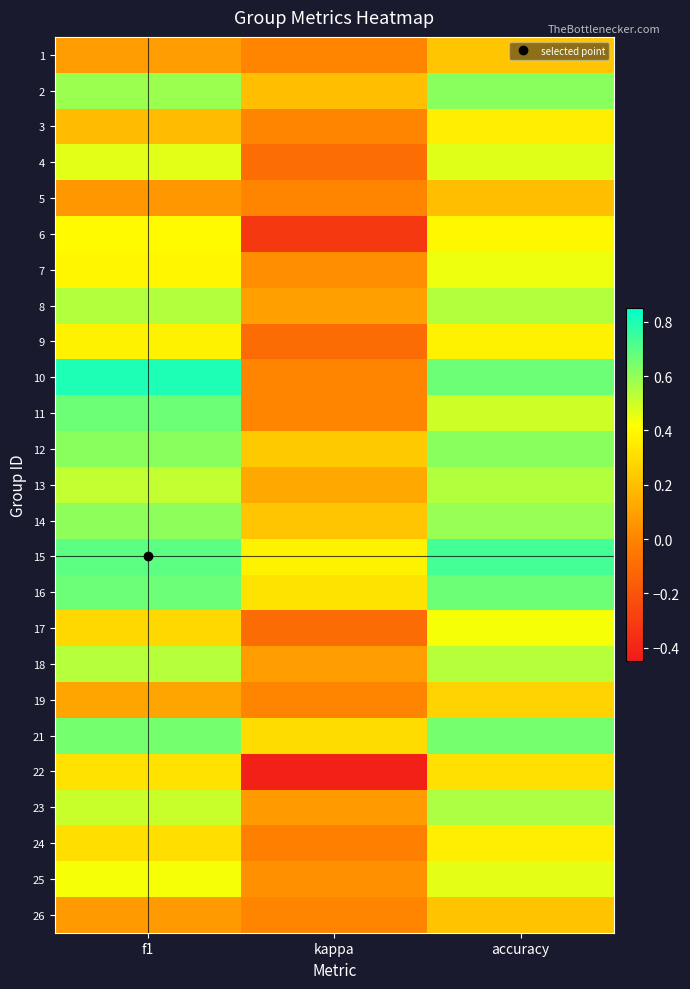

What is the total value across all series at accuracy?

11.7